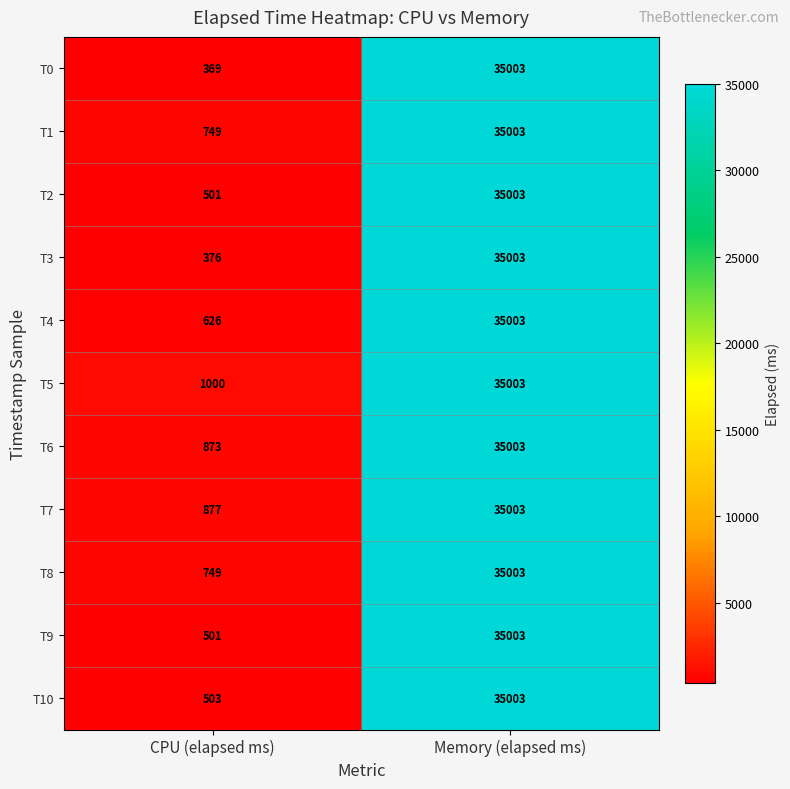

Reading left to right, list all the values displayed in this chart.

T0: CPU (elapsed ms)=369	Memory (elapsed ms)=35003
T1: CPU (elapsed ms)=749	Memory (elapsed ms)=35003
T2: CPU (elapsed ms)=501	Memory (elapsed ms)=35003
T3: CPU (elapsed ms)=376	Memory (elapsed ms)=35003
T4: CPU (elapsed ms)=626	Memory (elapsed ms)=35003
T5: CPU (elapsed ms)=1000	Memory (elapsed ms)=35003
T6: CPU (elapsed ms)=873	Memory (elapsed ms)=35003
T7: CPU (elapsed ms)=877	Memory (elapsed ms)=35003
T8: CPU (elapsed ms)=749	Memory (elapsed ms)=35003
T9: CPU (elapsed ms)=501	Memory (elapsed ms)=35003
T10: CPU (elapsed ms)=503	Memory (elapsed ms)=35003